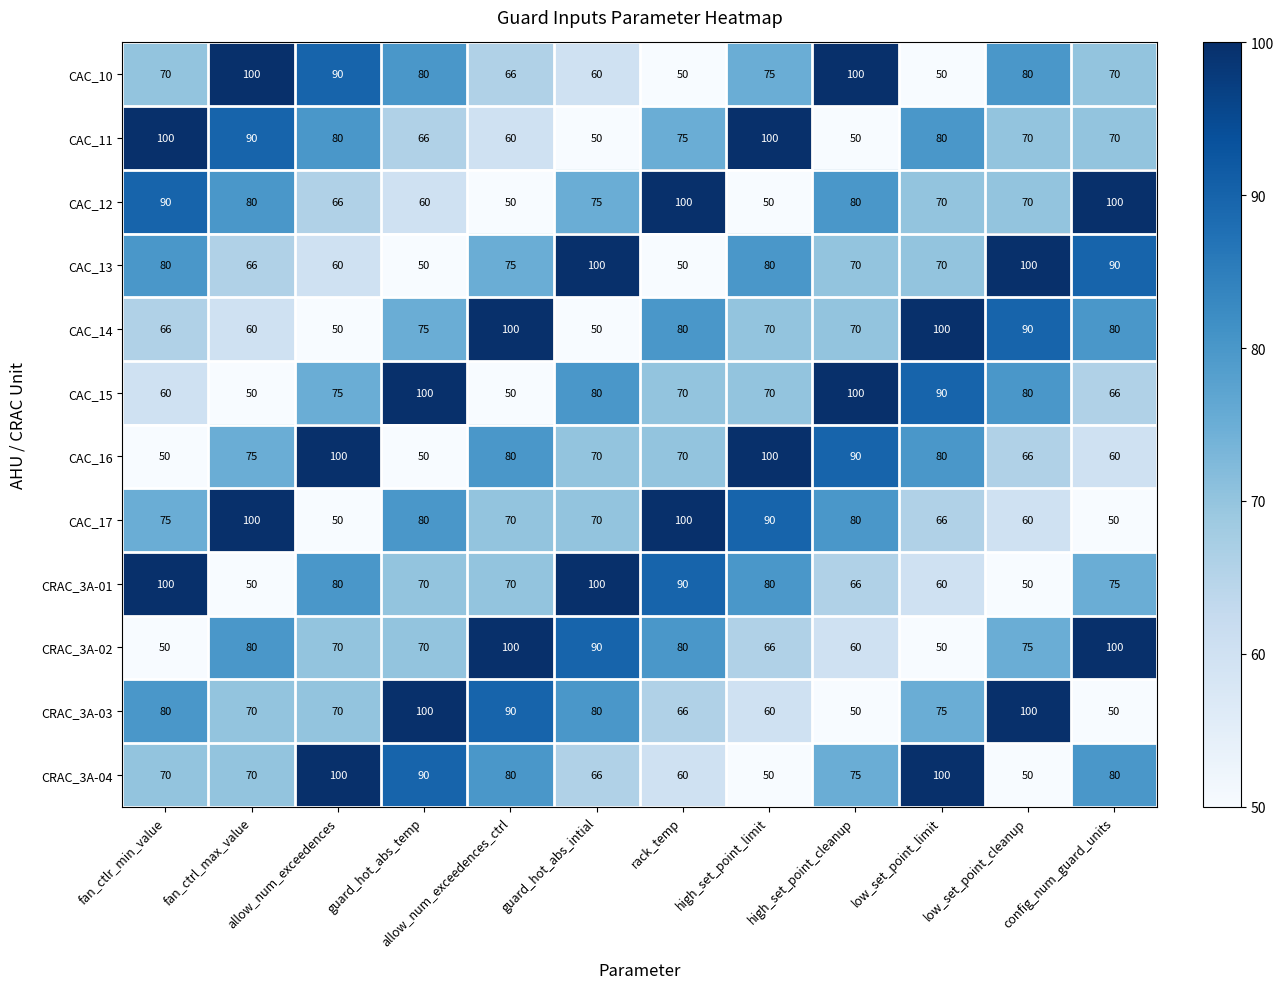

What is the difference between the highest and lowest values at high_set_point_limit?

50